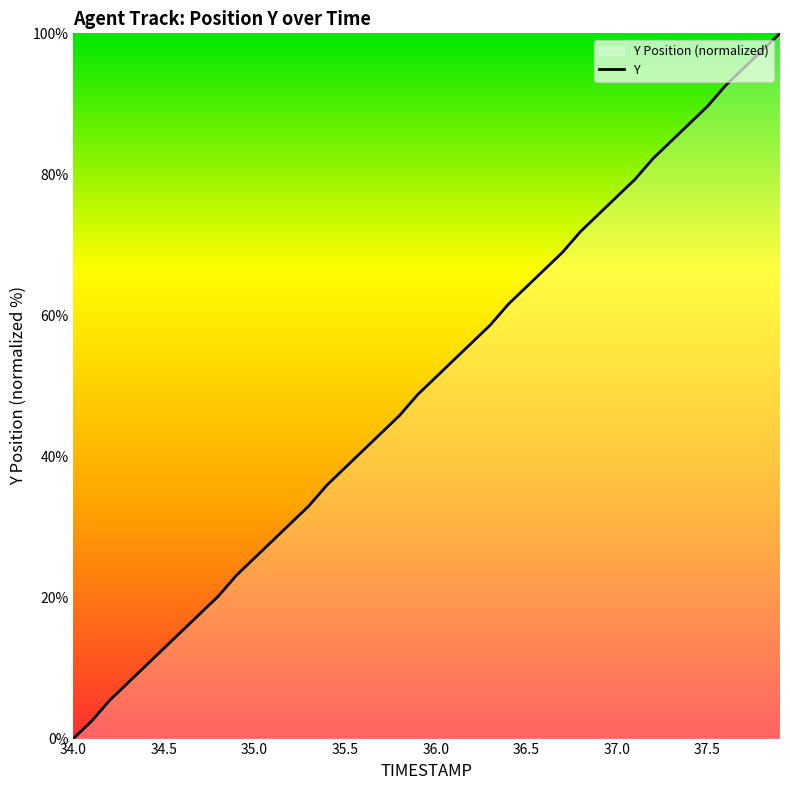

At which category does the chart reach its minimum across all series?

34.0